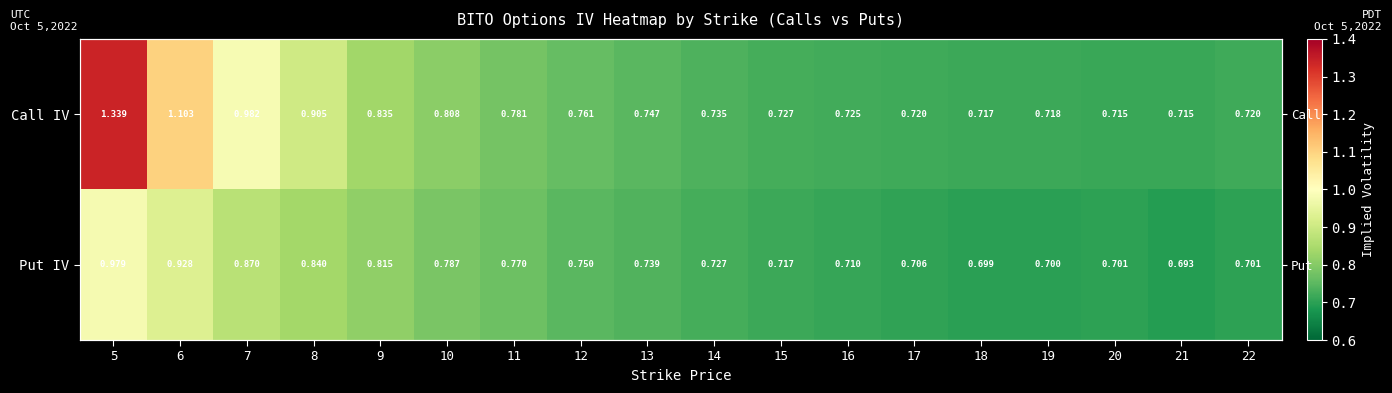

What is the difference between the maximum and minimum values in the Call IV series?

0.6